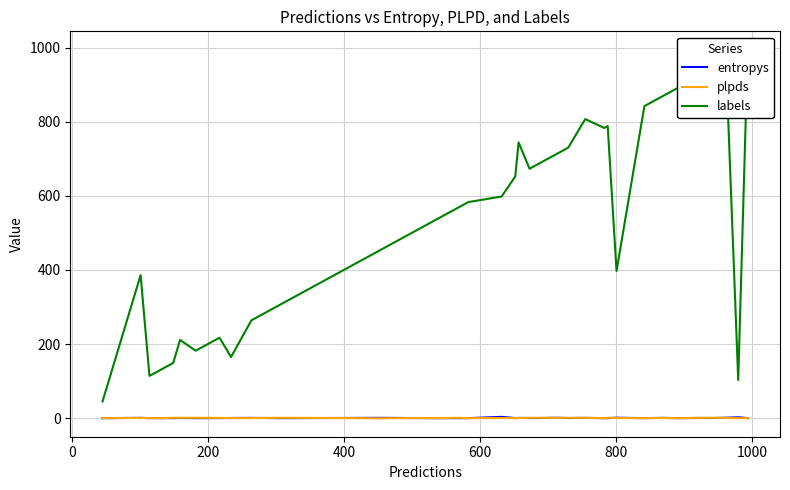

Is it true that entropys equals 0.1 at 39?

False